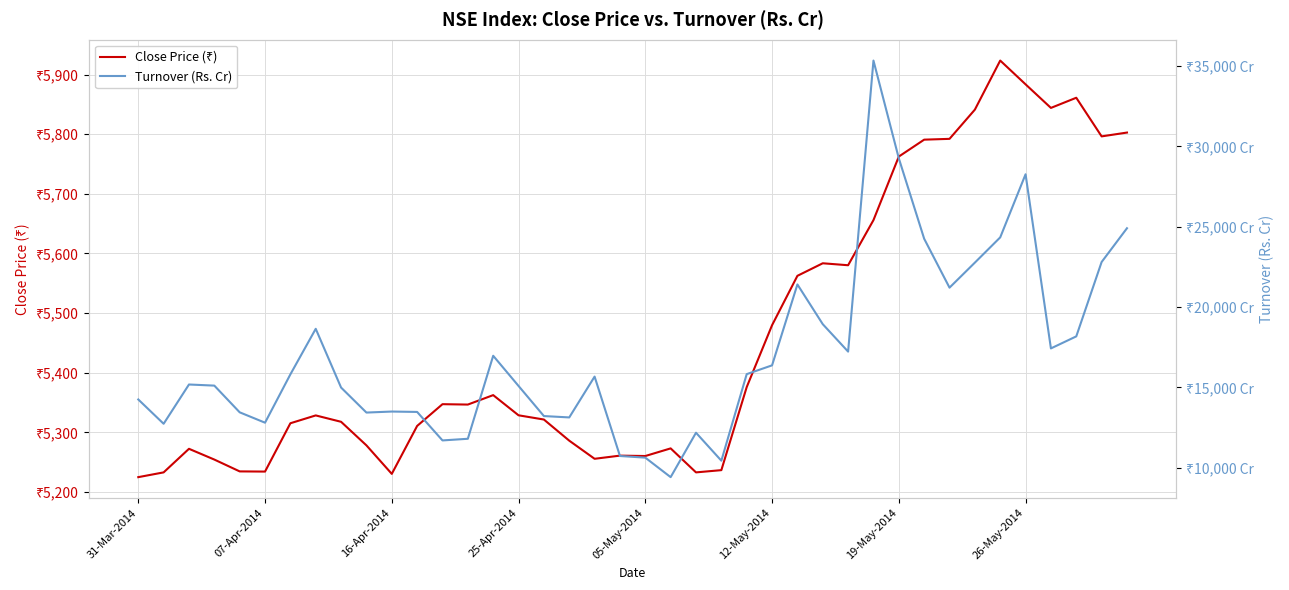

Reading right to left, what are all the values shown in this chart?

Close Price (₹): 5802.9	5796.4	5861.2	5844.2	5883.8	5923.6	5841.3	5792.3	5790.9	5762.6	5656.0	5580.3	5583.6	5562.6	5479.7	5375.9	5236.6	5232.9	5273.1	5260.3	5260.9	5255.6	5286.1	5321.5	5328.6	5362.4	5346.6	5347.2	5310.8	5230.4	5278.1	5317.7	5328.4	5315.2	5234.2	5234.5	5254.4	5272.4	5232.9	5224.9
Turnover (Rs. Cr): 24901.3	22799.4	18170.4	17421.3	28260.8	24333.0	22761.5	21203.4	24248.6	29252.7	35339.6	17222.1	18930.0	21403.9	16366.6	15819.7	10432.8	12173.0	9407.9	10622.3	10724.3	15667.1	13125.3	13210.5	15084.6	16963.6	11796.6	11693.6	13467.3	13491.5	13428.1	14984.2	18641.8	15806.9	12797.4	13443.8	15105.6	15175.1	12730.2	14243.6